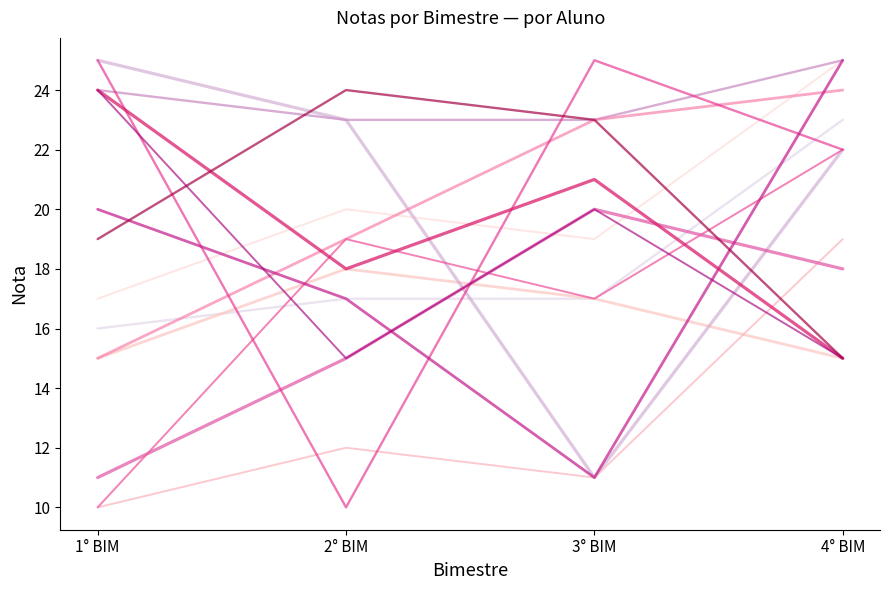

Is this an area chart (filled region under the line)?

No